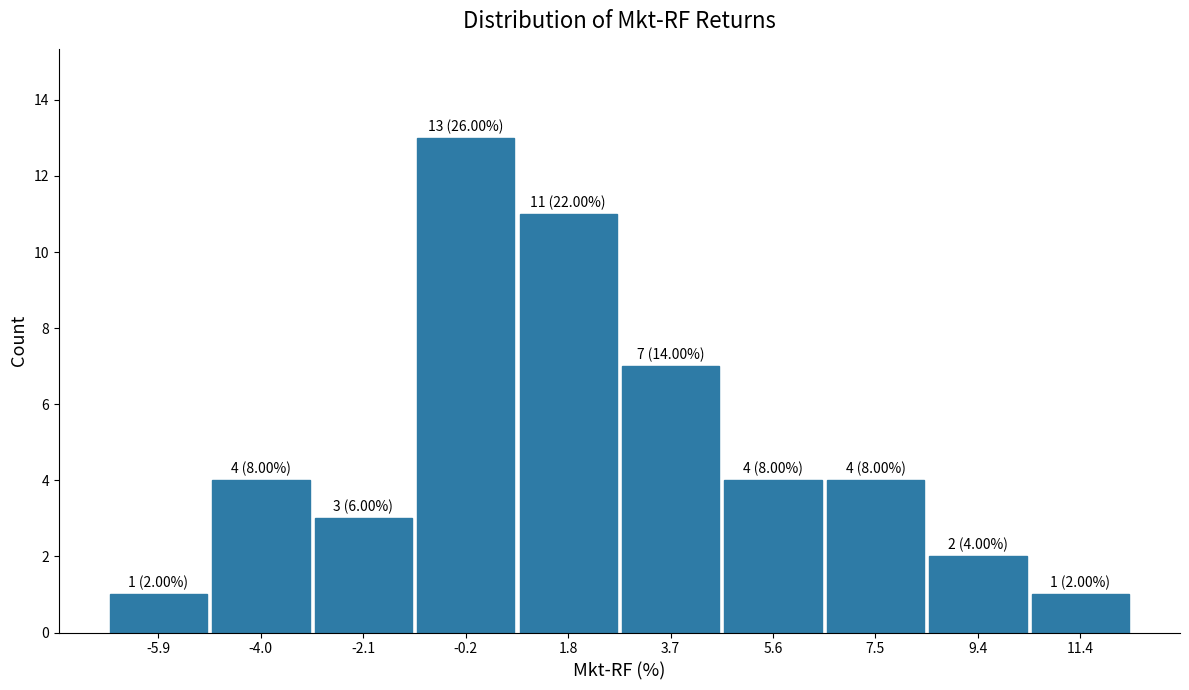

Which range on the x-axis has the tallest bar?

-1.2 to 0.8